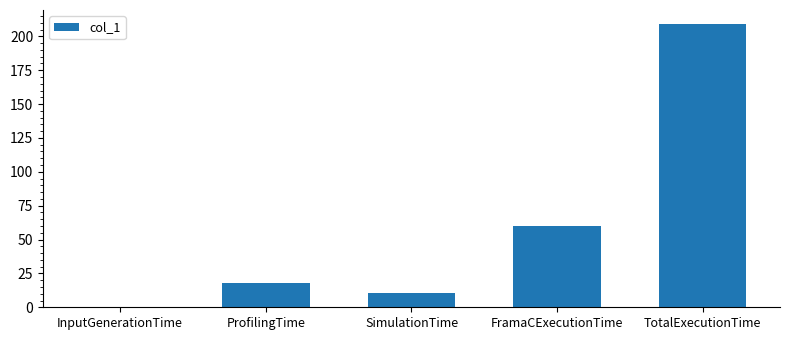

What is the sum of the values at TotalExecutionTime and ProfilingTime?

226.7